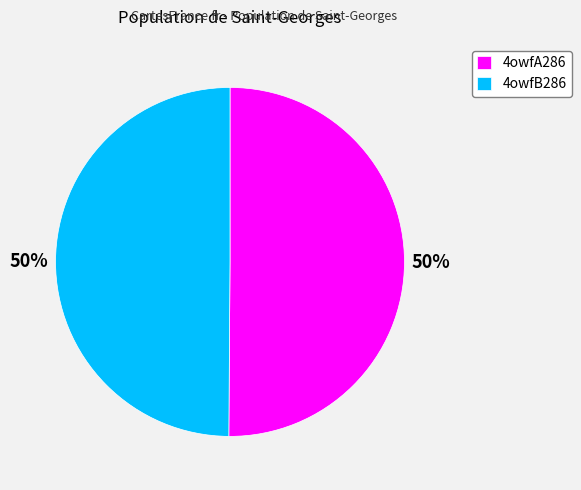

How many segments does this pie chart have?

2